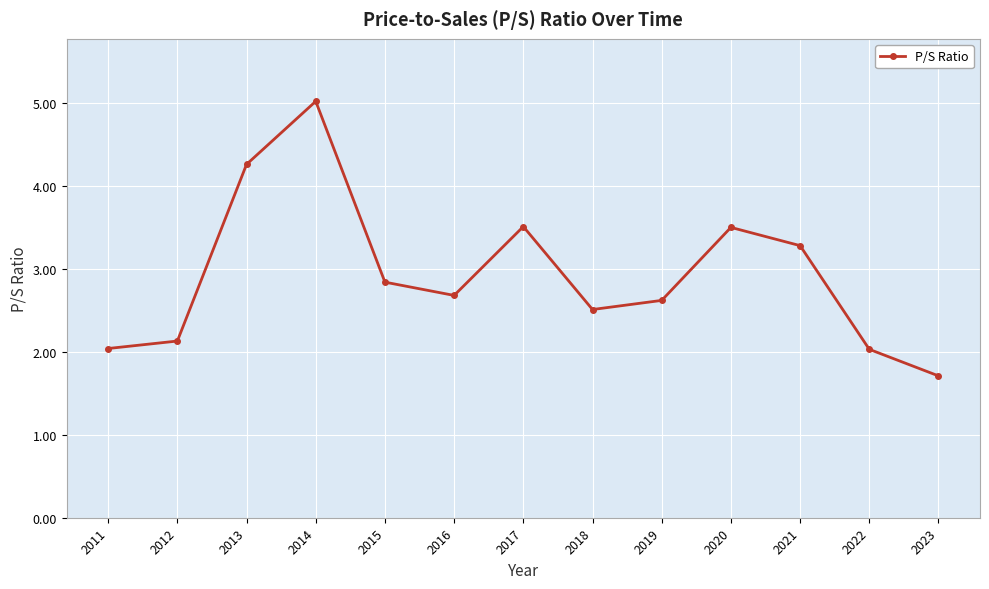

What is the change in value from 2018 to 2022?

-0.5